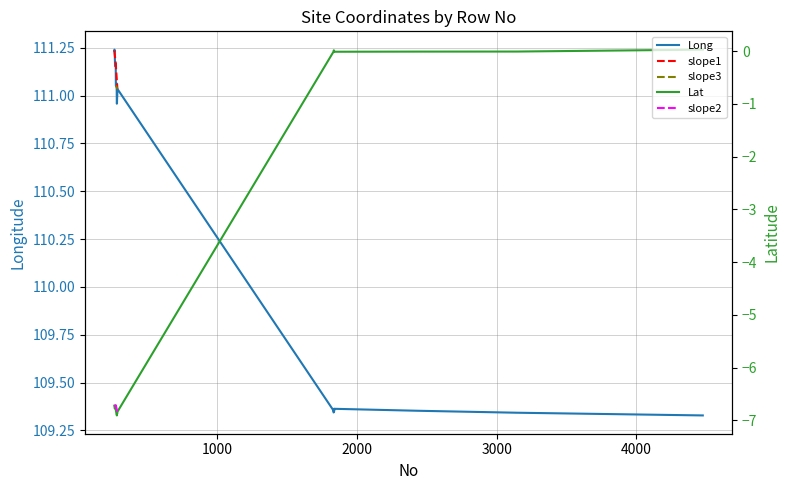

True or false: Lat and Long cross at least once.

False